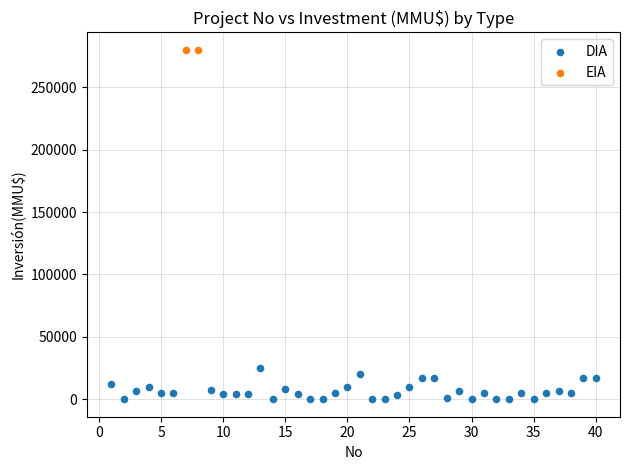

What are all the series names shown in the legend?

DIA, EIA